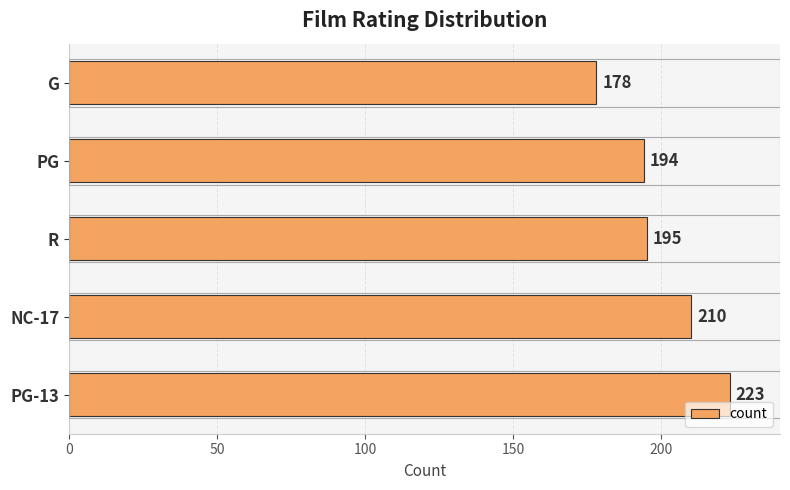

What is the greatest value displayed?

223